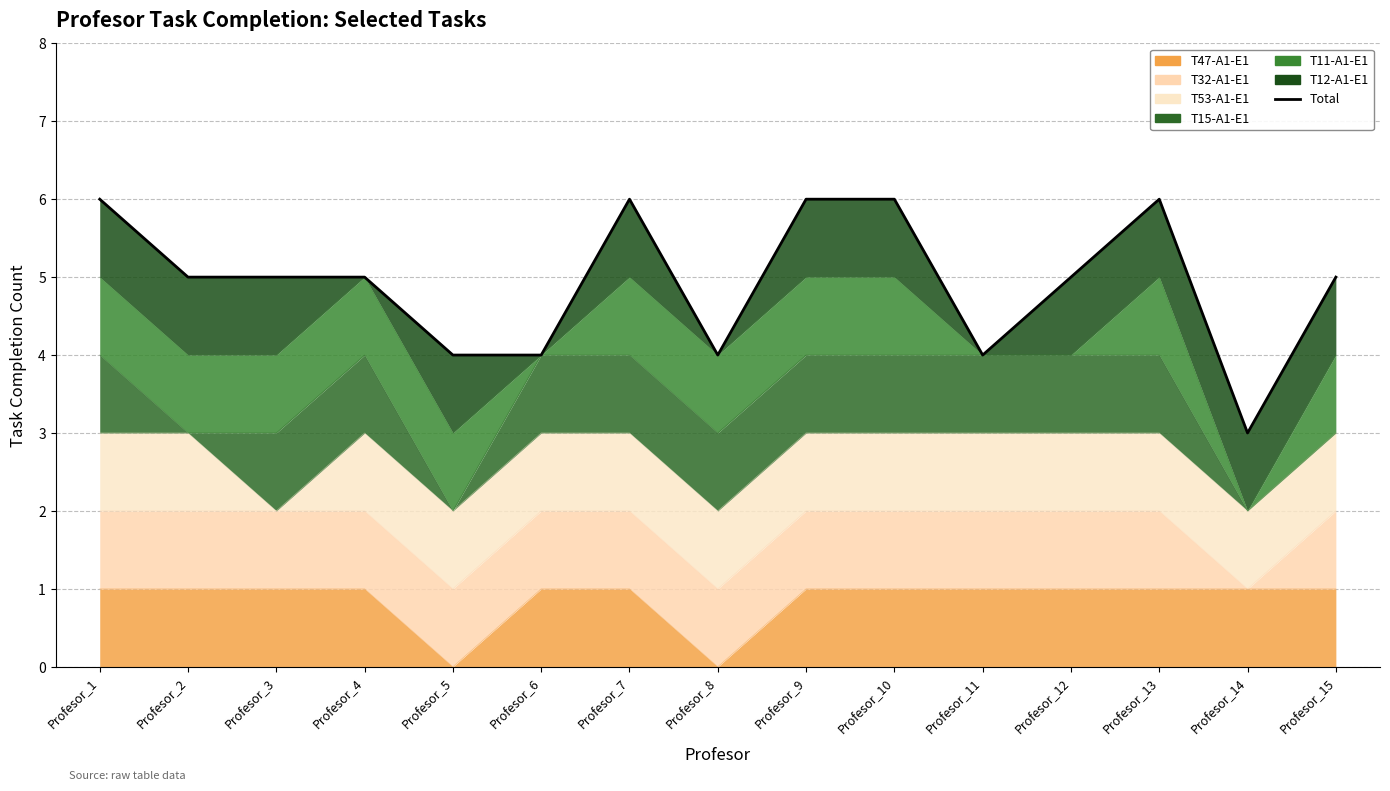

True or false: the data shows 4 at Profesor_11.

True